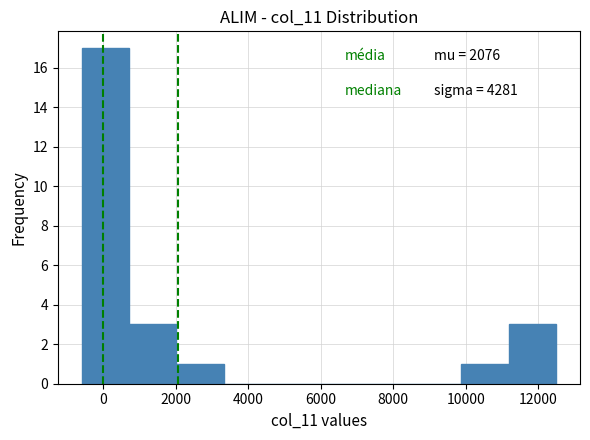

Over which range of the x-axis is the bar tallest?

-600 to 800